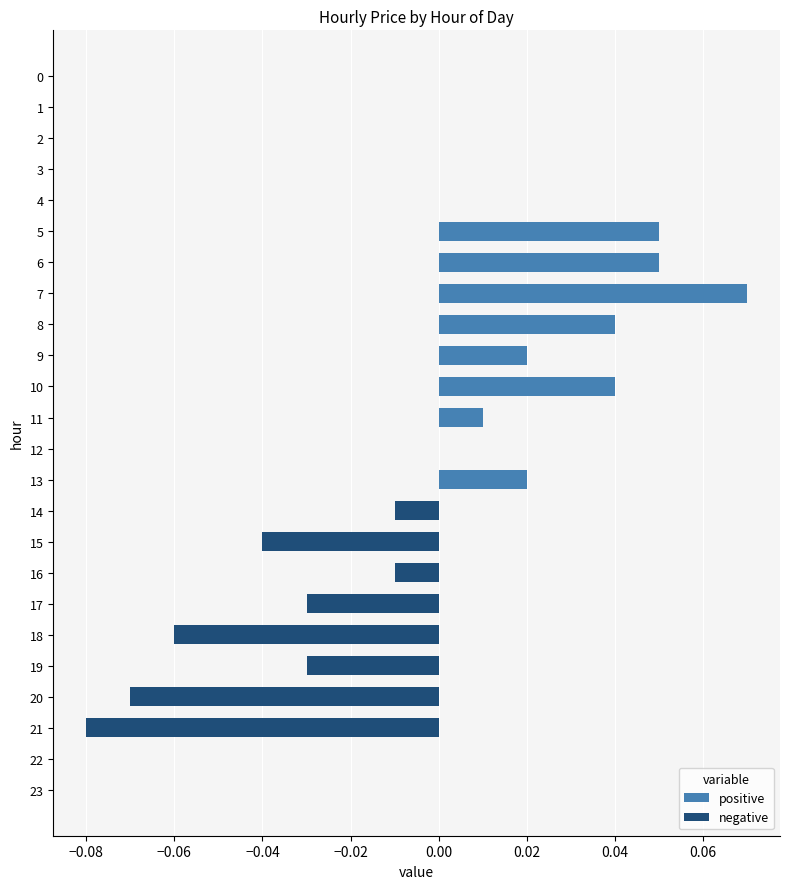

Between 10 and 14, which is larger?

10